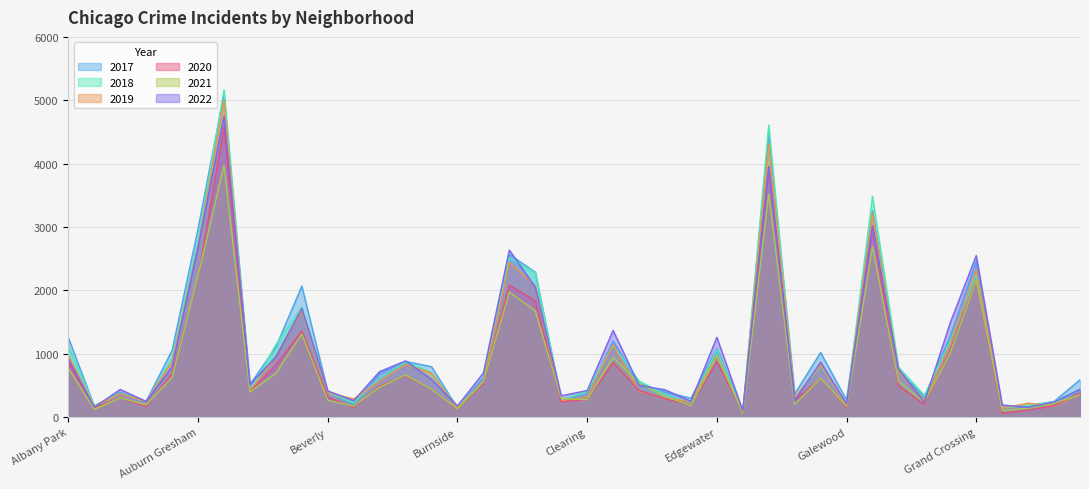

Which series has the widest spread of values?

2018